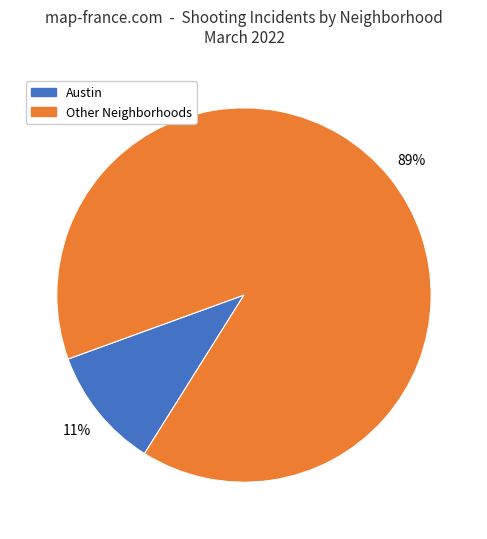

How many slices are in this pie chart?

2